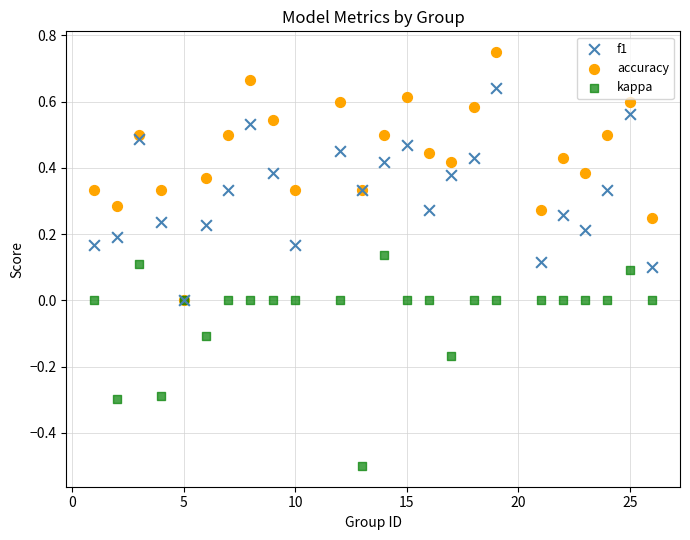

What are all the series names shown in the legend?

f1, accuracy, kappa